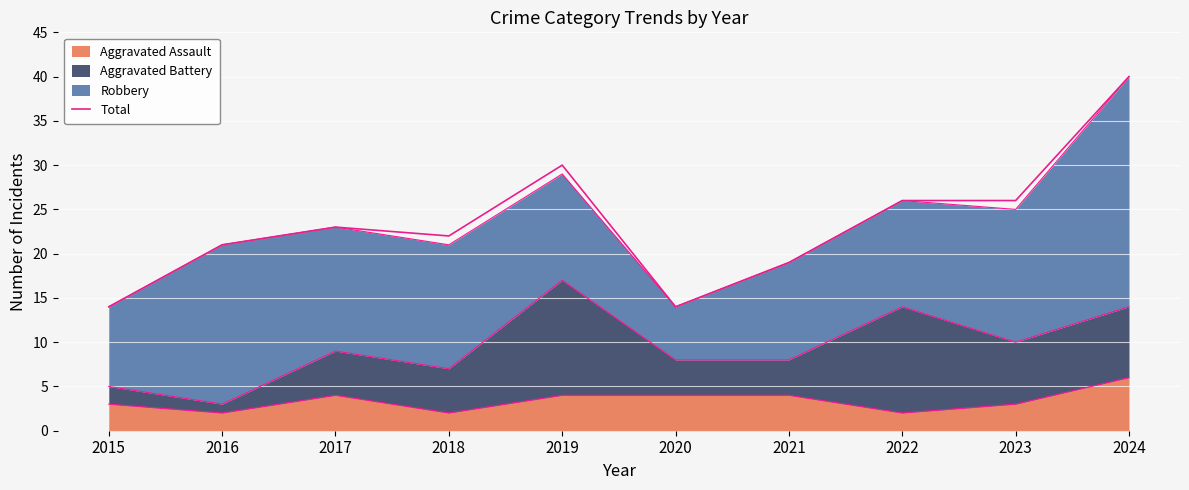

What is the difference between the values at 2016 and 2023?

5